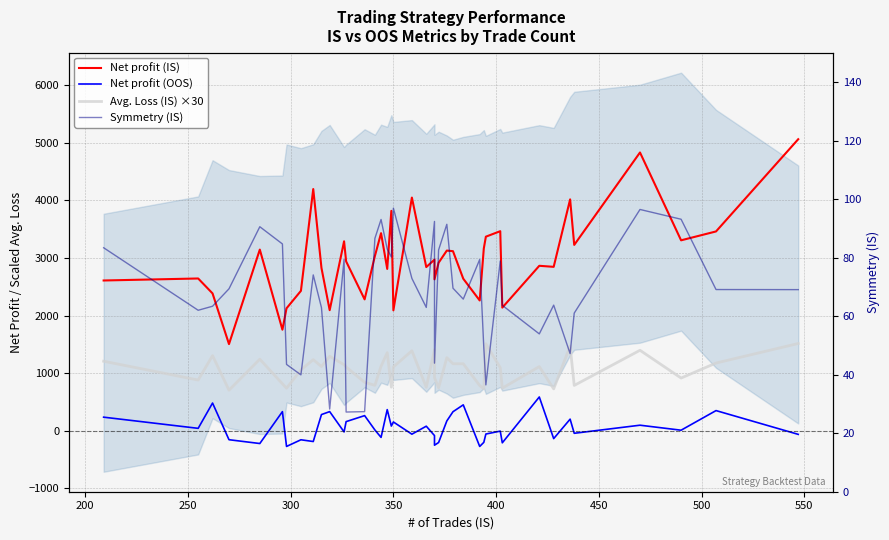

True or false: Net profit (OOS) and Avg. Loss (IS) ×30 cross at least once.

False